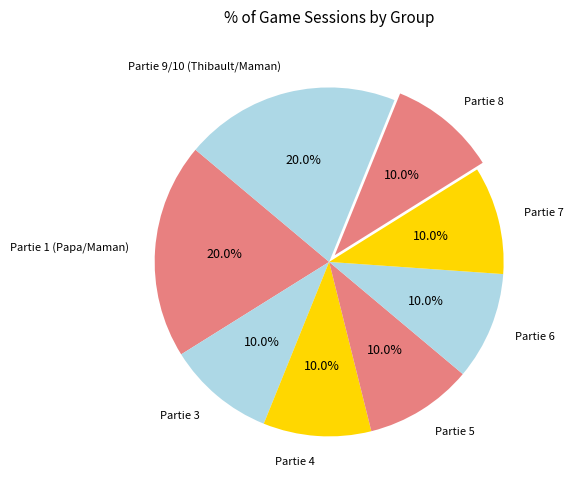

Which has a higher value, Partie 7 or Partie 9/10 (Thibault/Maman)?

Partie 9/10 (Thibault/Maman)